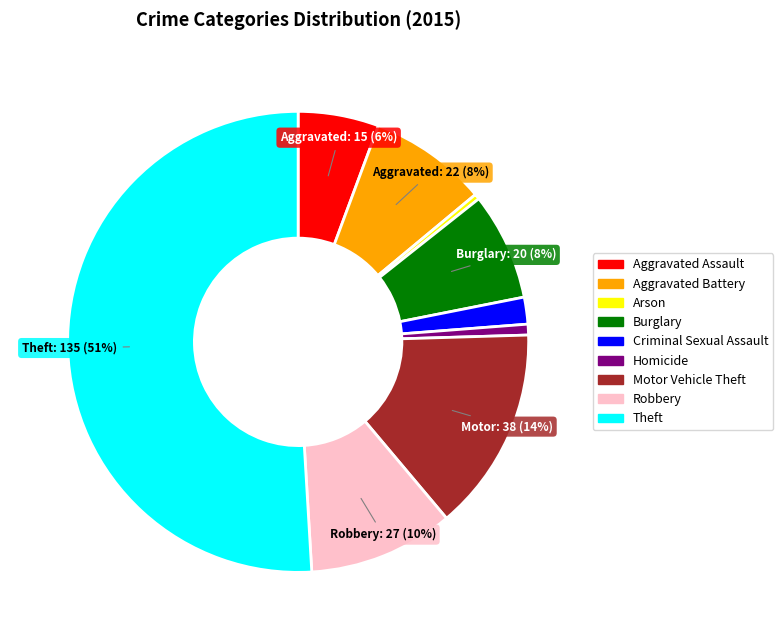

Combined, do Homicide and Theft account for over 50%?

Yes